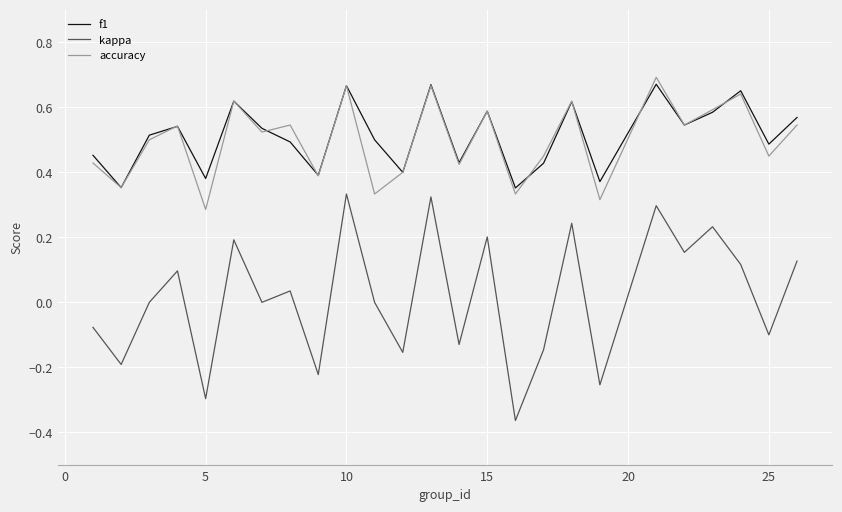

True or false: kappa and f1 cross at least once.

False